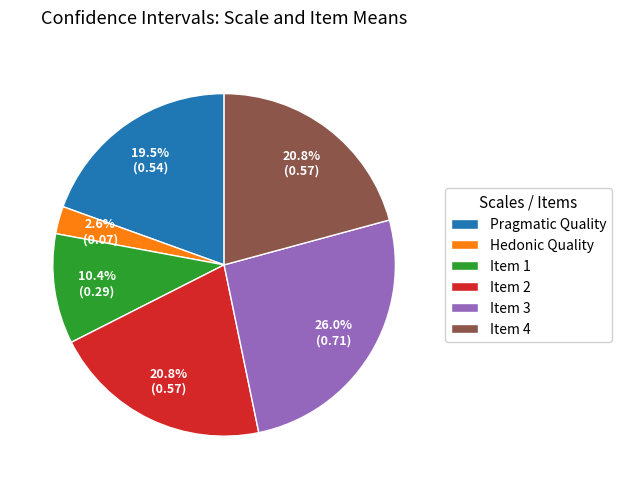

Which slice is the smallest?

Hedonic Quality